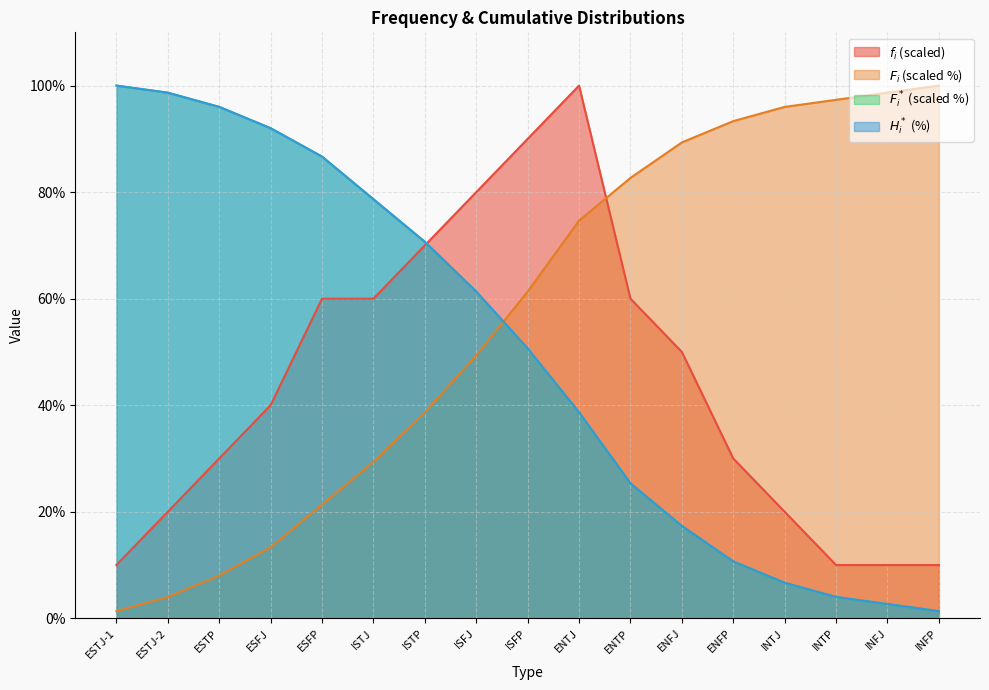

At which category is the sum across all series the highest?

ESFP